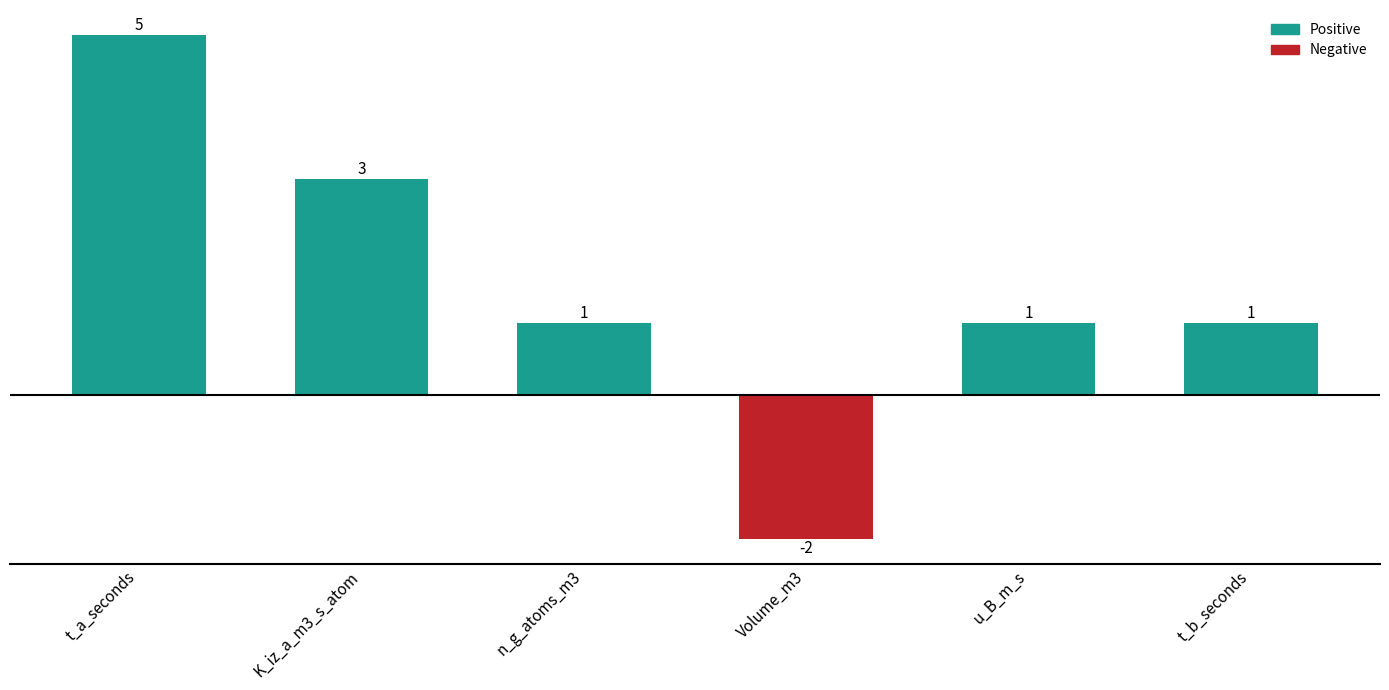

What is the difference between the values at t_b_seconds and K_iz_a_m3_s_atom?

2